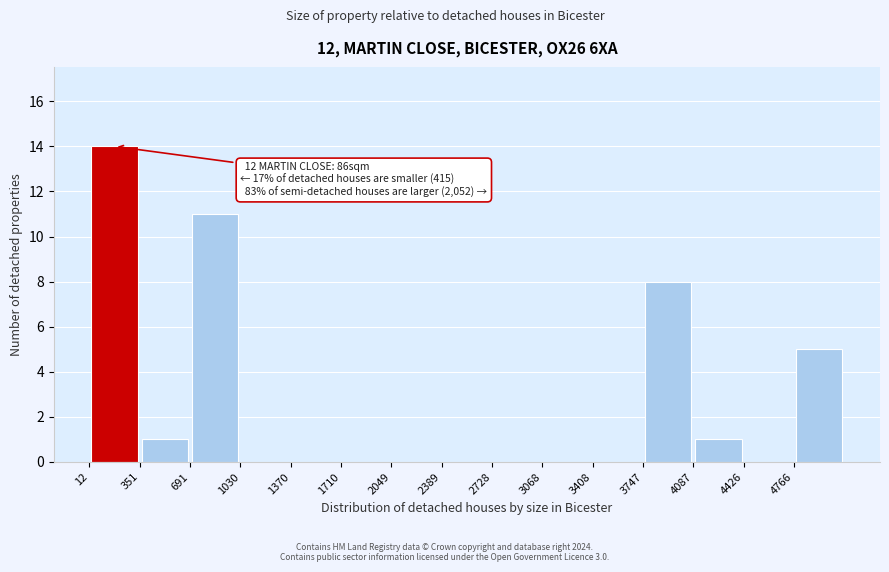

Which range on the x-axis has the tallest bar?

0 to 350